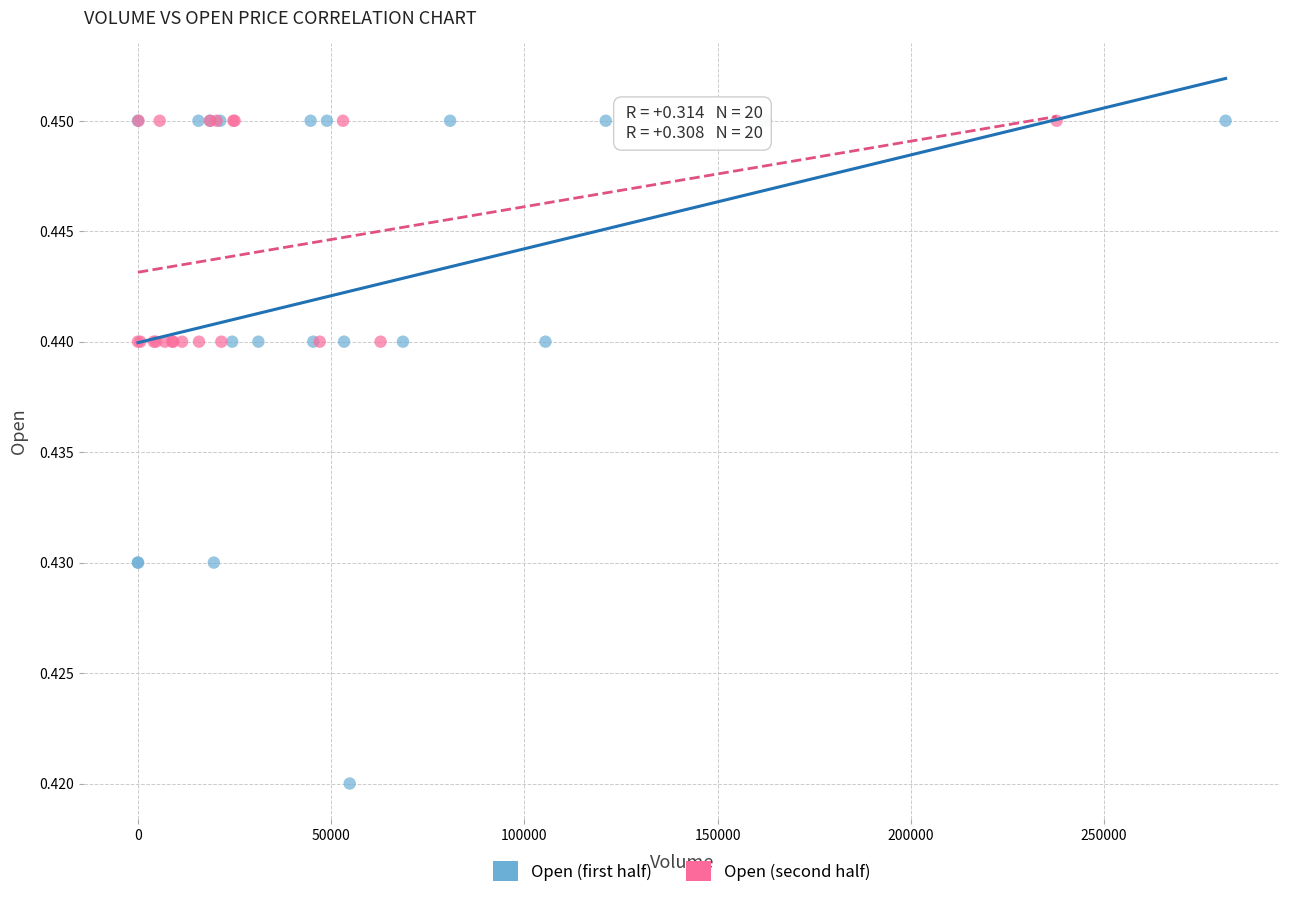

Which series contains the lowest Y value?

Open (first half)